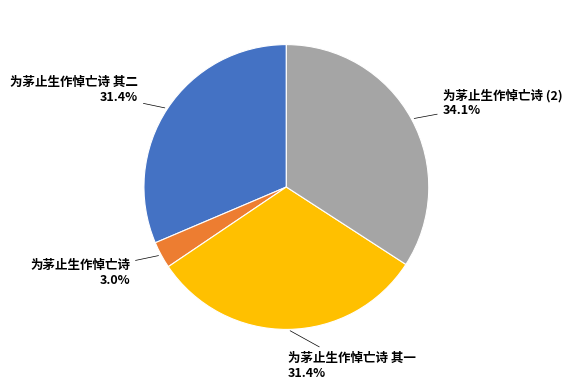

What percentage is the 为茅止生作悼亡诗 其一 slice, to the nearest percent?

31%